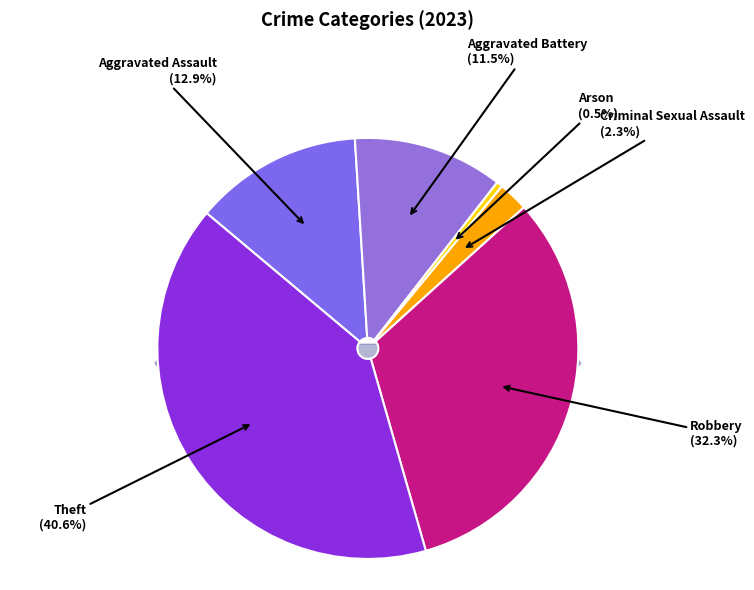

To the nearest percent, what is the average slice percentage?

17%